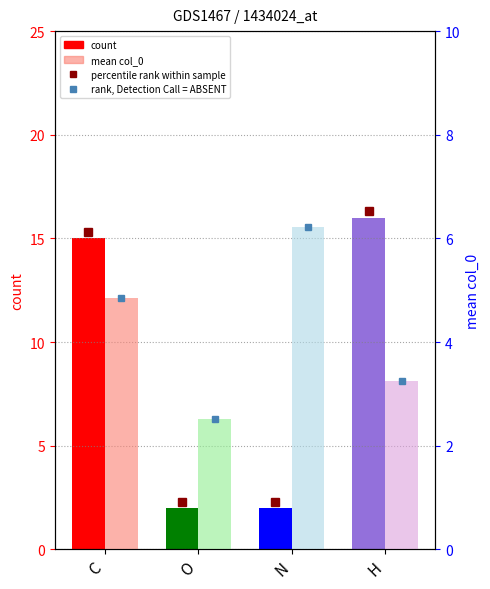

What is the spread (max minus min) of values at C?

10.2